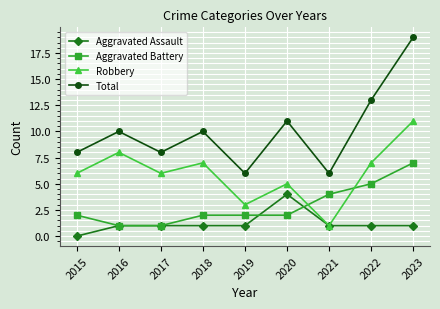

Is the value of Aggravated Battery at 2023 greater than the value of Aggravated Assault at 2023?

Yes